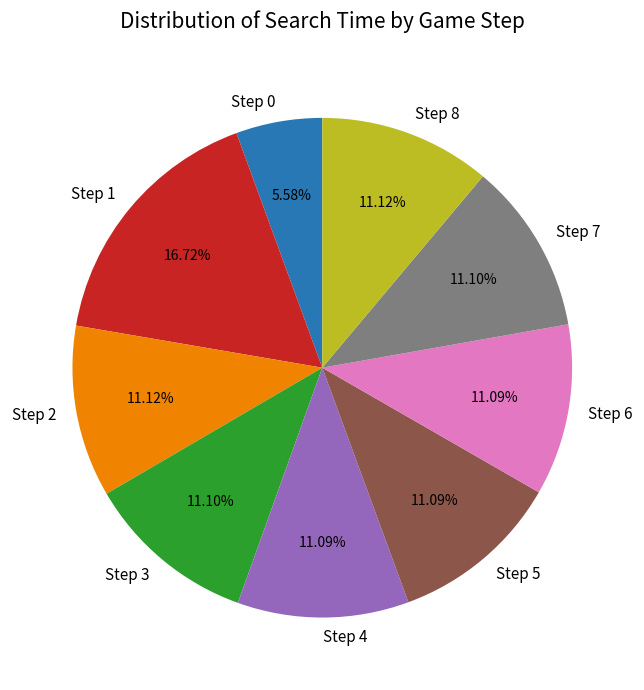

Is there a majority slice in this chart?

No